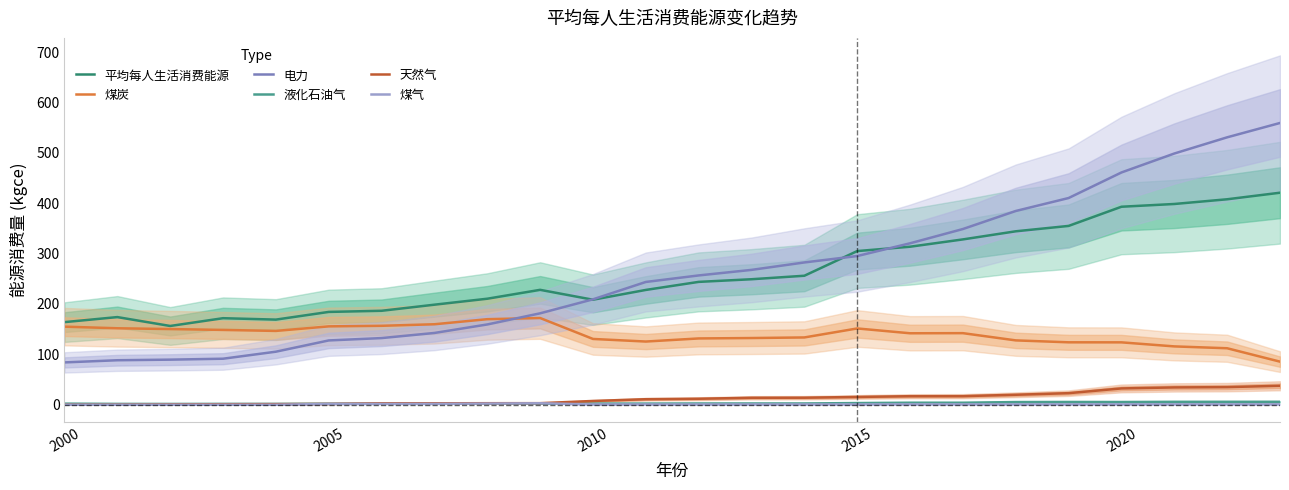

What is the value of the 液化石油气 point at the 7th from the left?

2.0